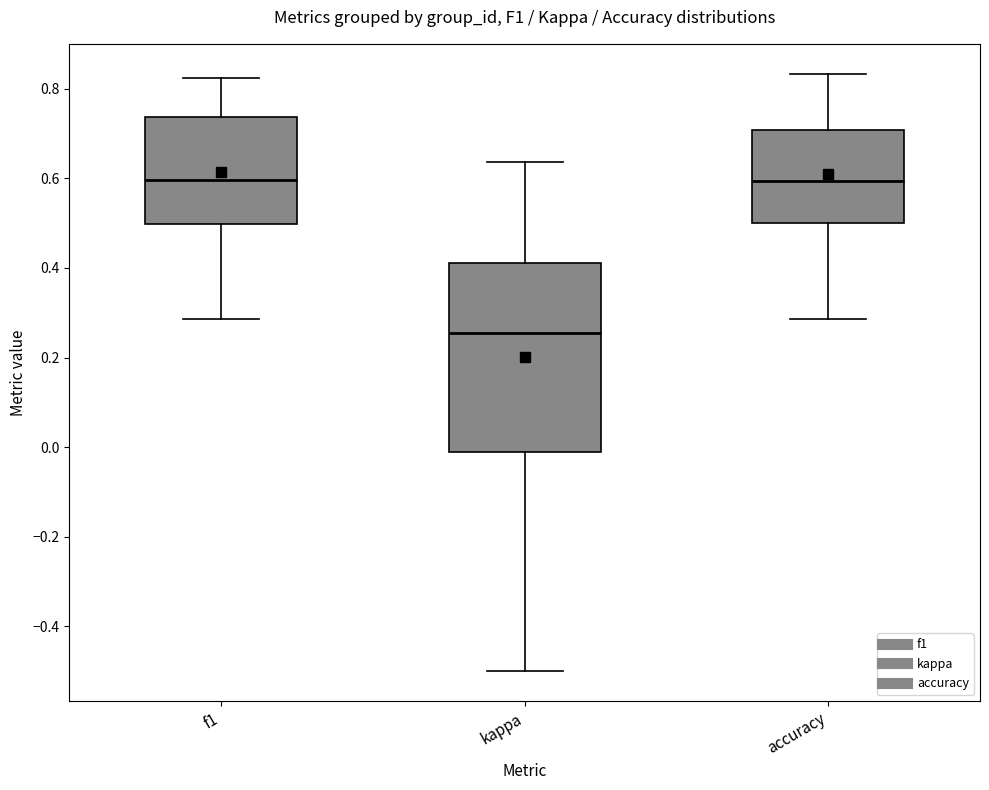

Which box is the tallest, from its lower edge to its upper edge?

kappa